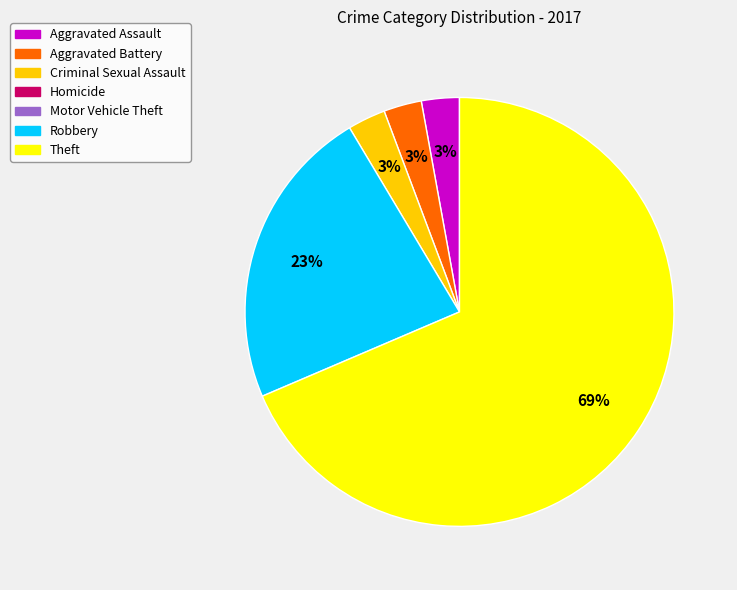

To the nearest percent, what is the average slice percentage?

20%